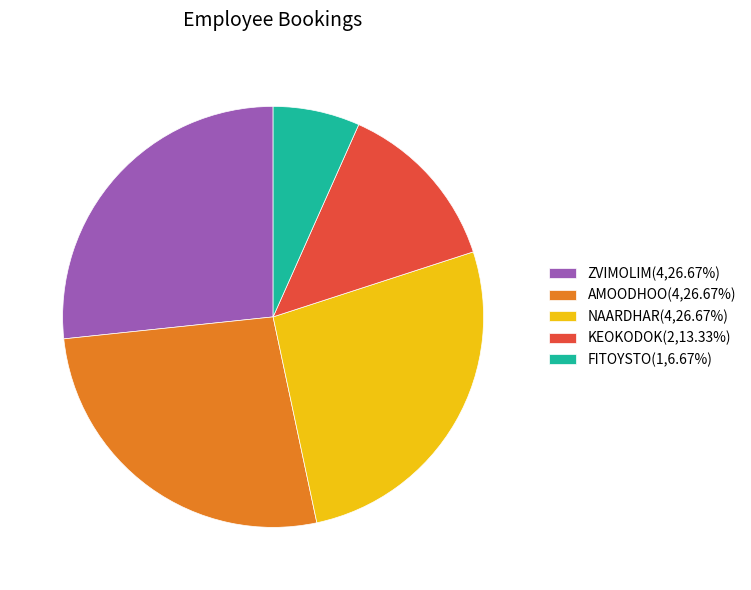

Approximately how many times larger is the value at KEOKODOK(2,13.33%) compared to FITOYSTO(1,6.67%)?

2.0